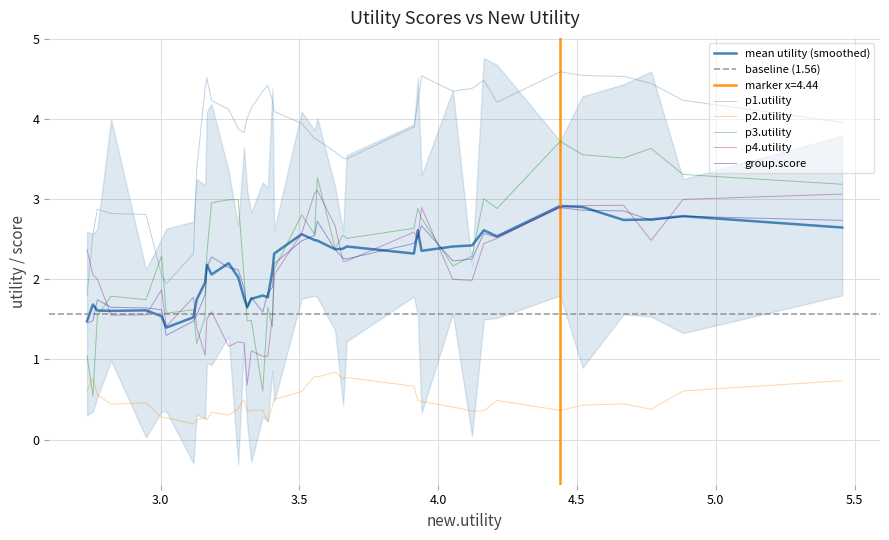

List the series in order of their peak value, lowest first.

p2.utility, group.score, p4.utility, p3.utility, p1.utility